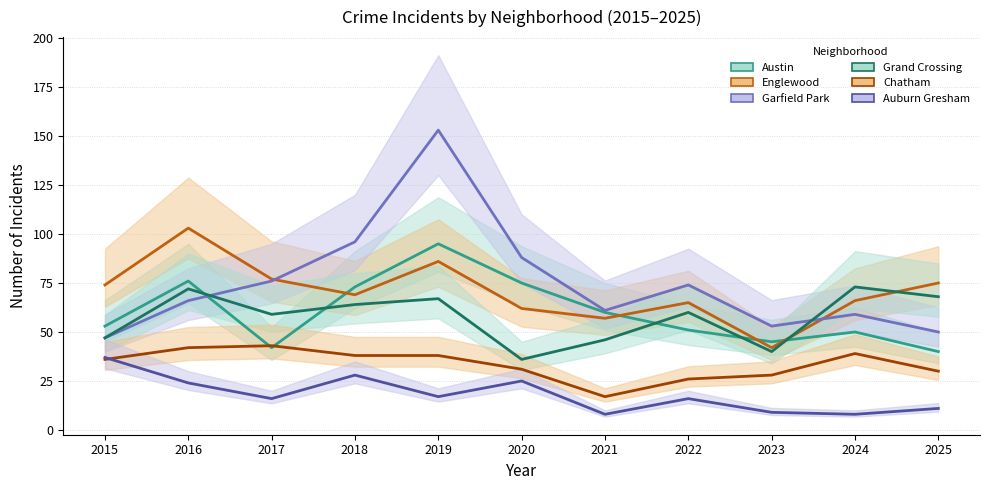

What is the sum of all Austin values?

660